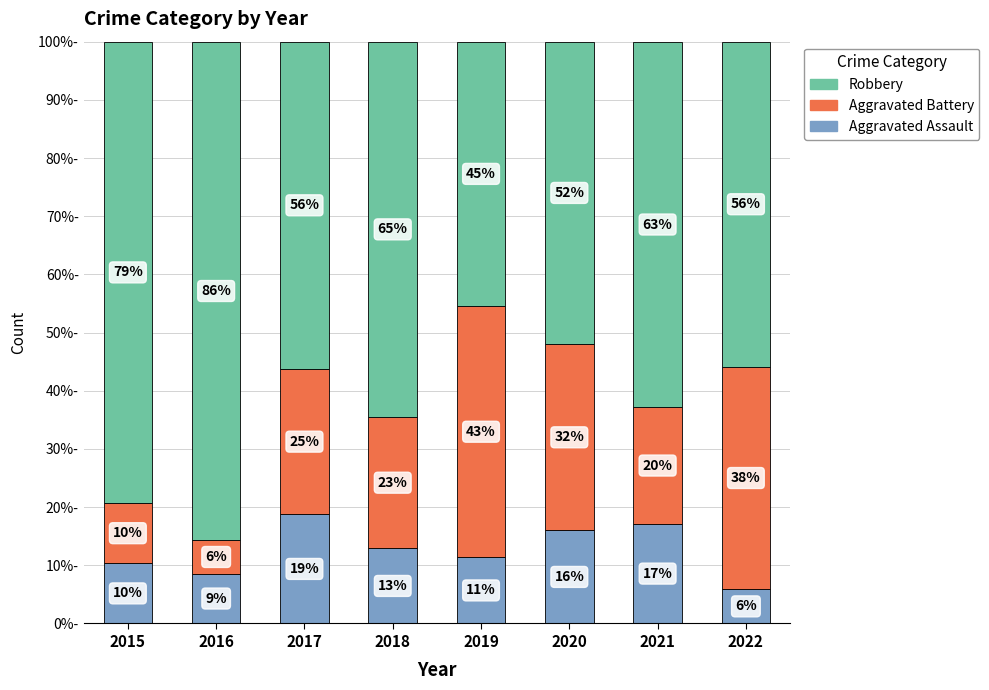

What are all the series names shown in the legend?

Robbery, Aggravated Battery, Aggravated Assault